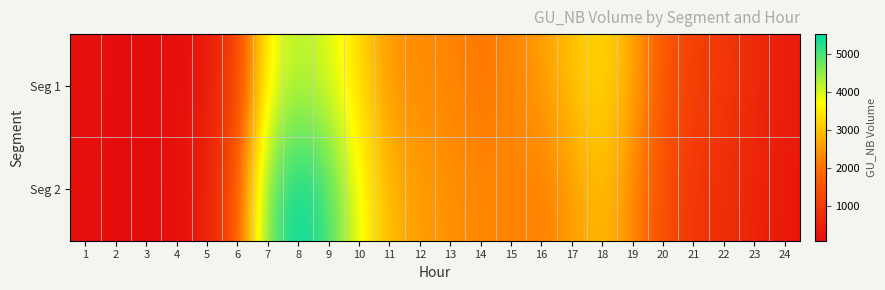

Which series has the widest spread of values?

Seg 2